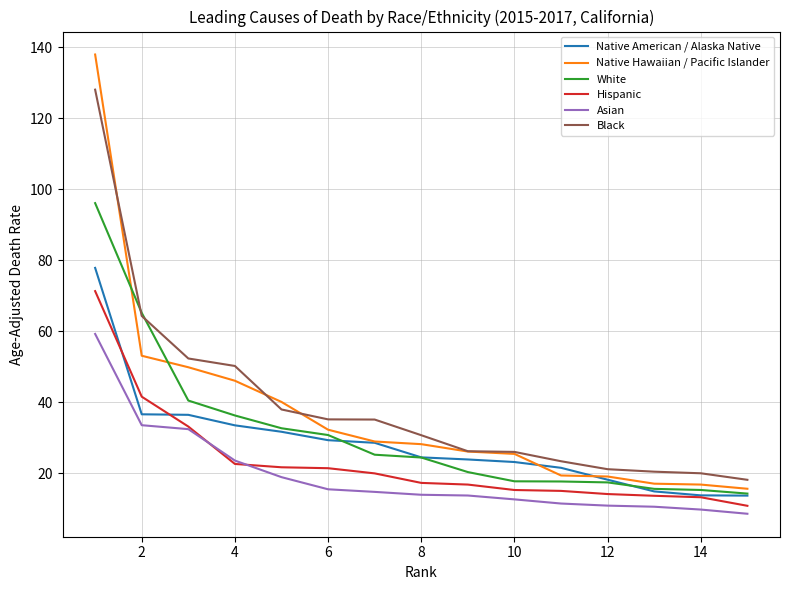

Which series has the largest range (max minus min)?

Native Hawaiian / Pacific Islander